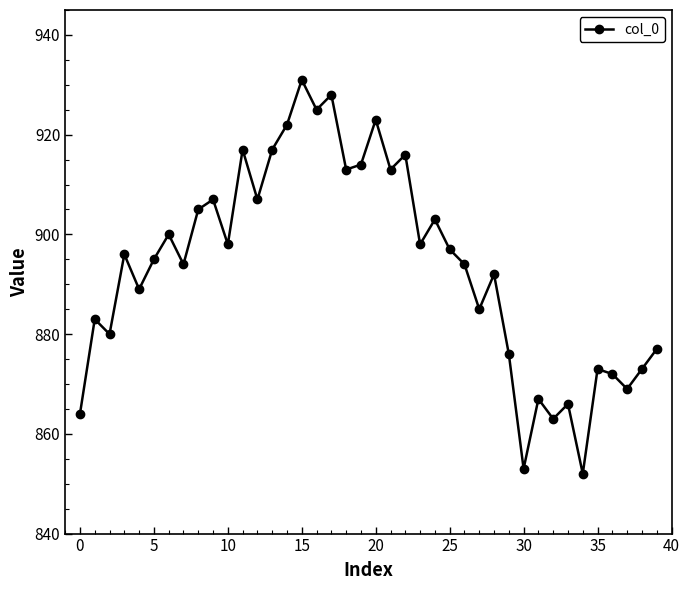

How many points are lower than both their immediate neighbors (excluding endpoints)?

14